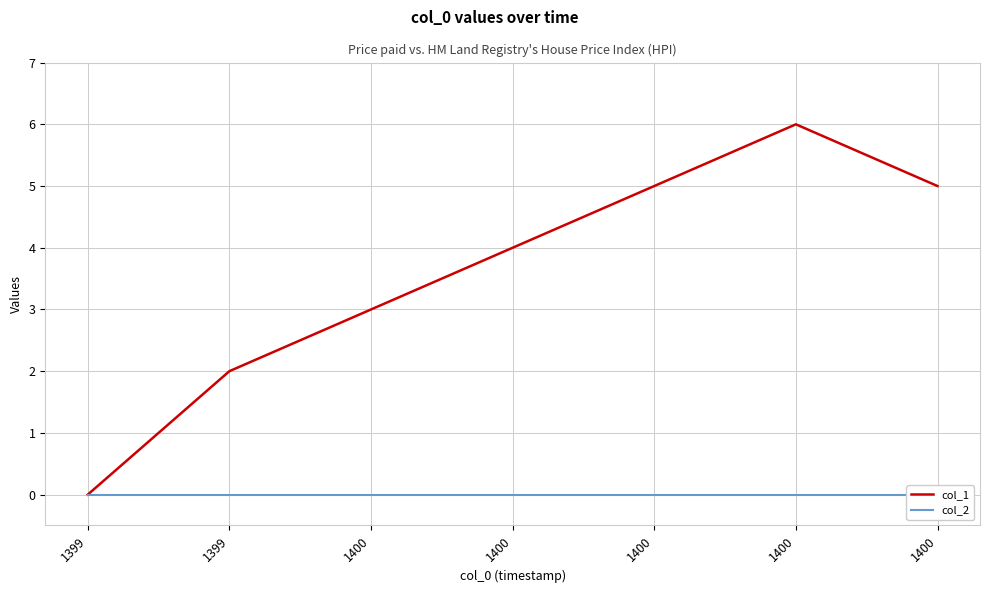

At which label is col_1 closest to 3?

1400